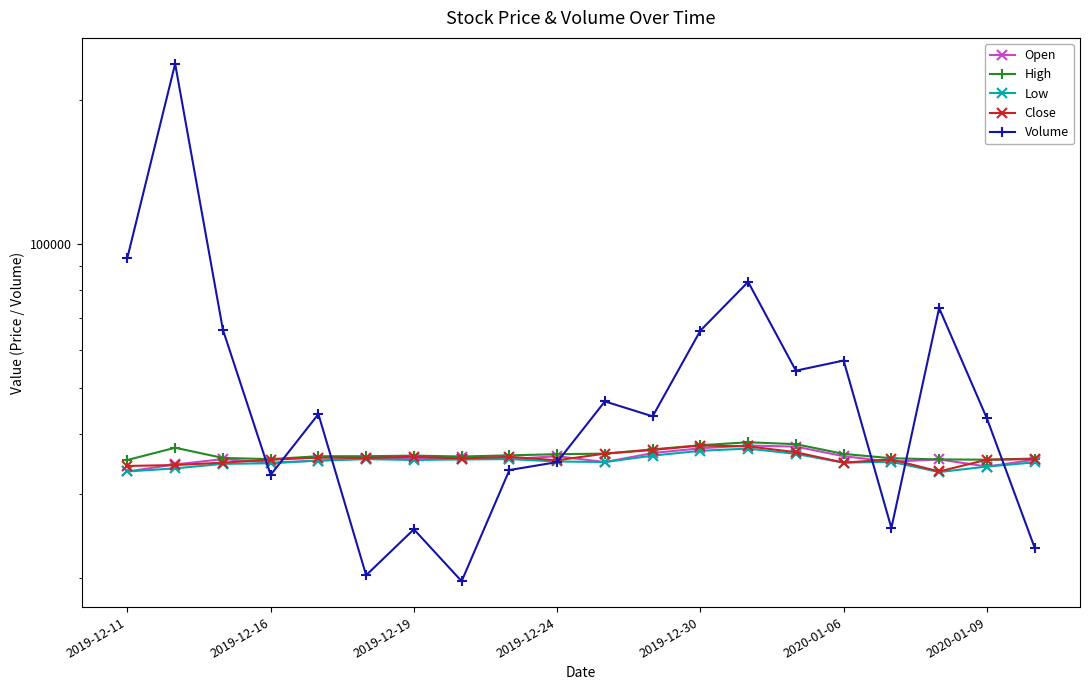

At how many categories does at least one series exceed 221527?

1